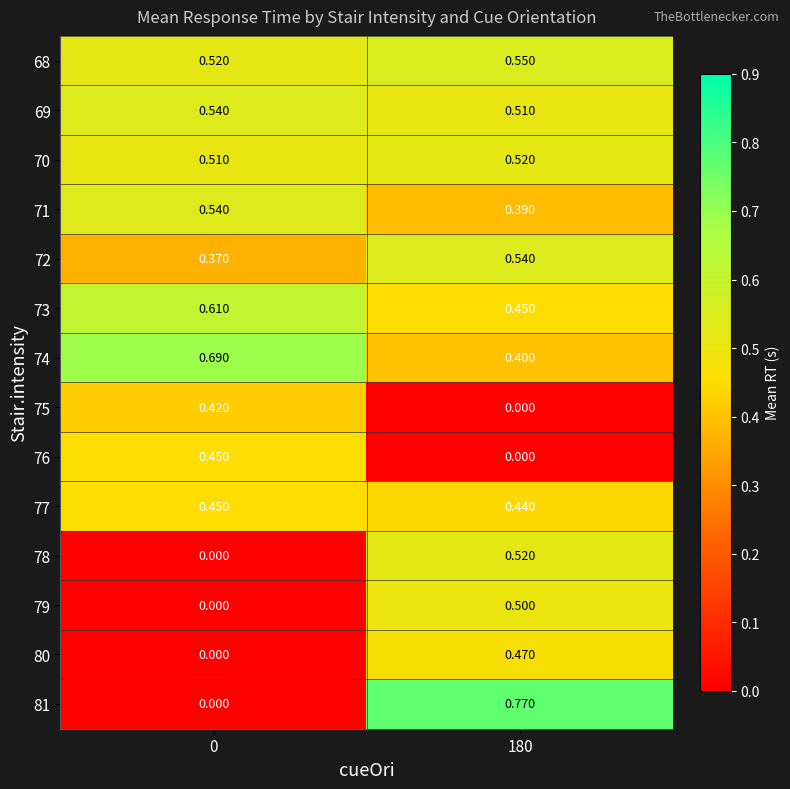

Is the value of 78 at 0 greater than the value of 70 at 180?

No